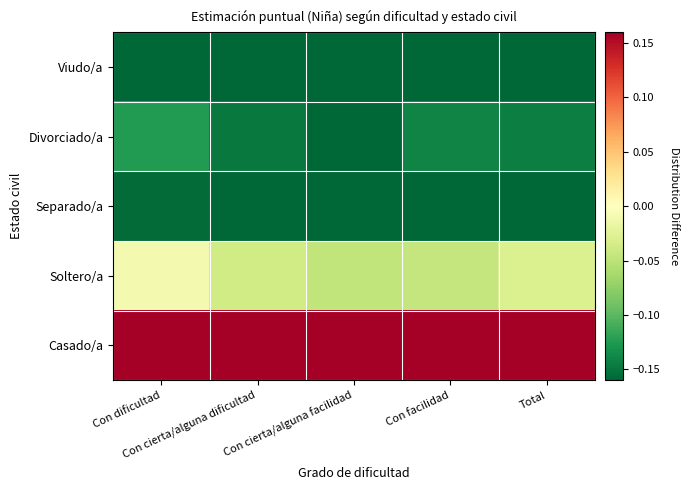

Which series changed the most between Con cierta/alguna facilidad and Con facilidad?

Divorciado/a